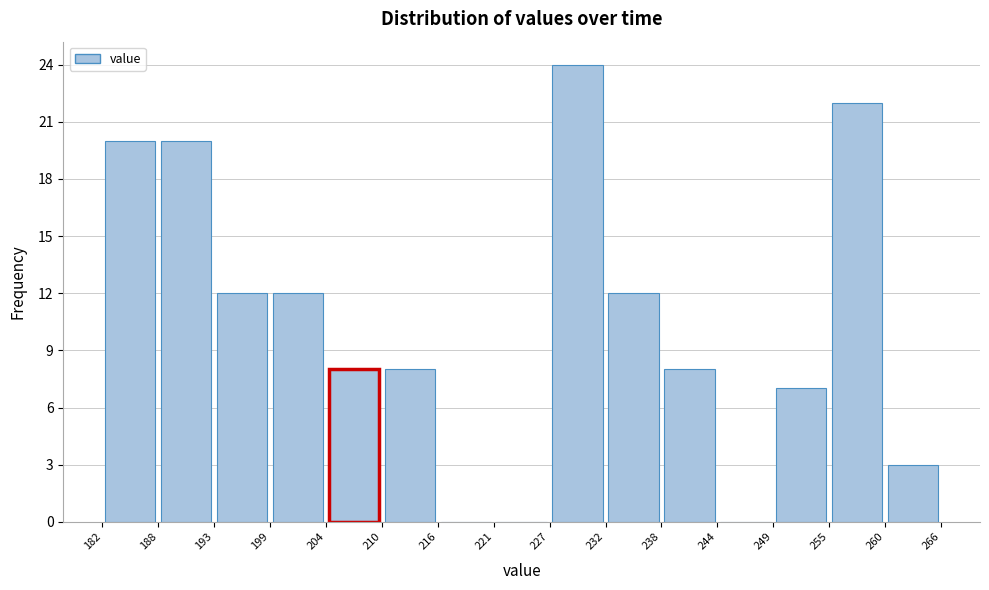

How tall is the bar that spans 193 to 199 on the x-axis? The values are not printed on the chart, so give them approximately, as read against the axis.

12